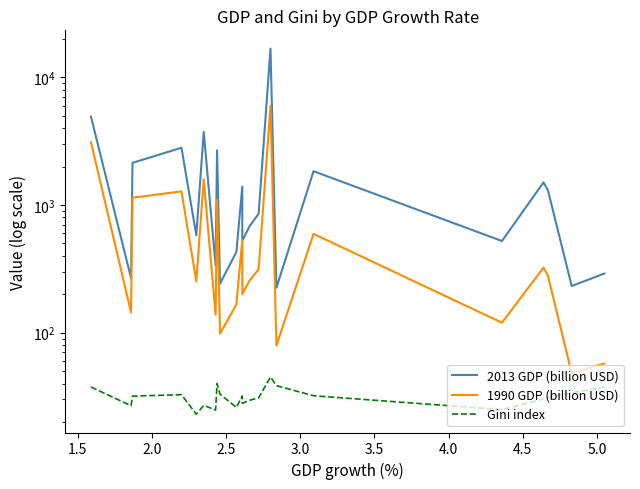

How many lines are shown in the chart?

3